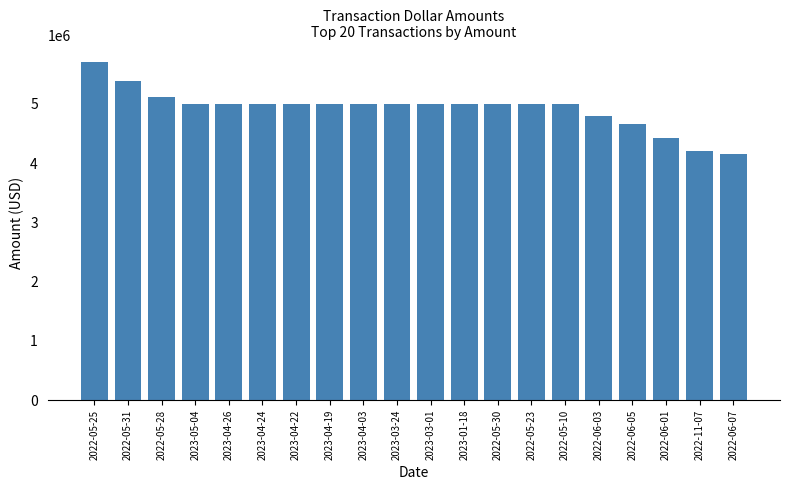

What position from the left is 2023-04-26?

5